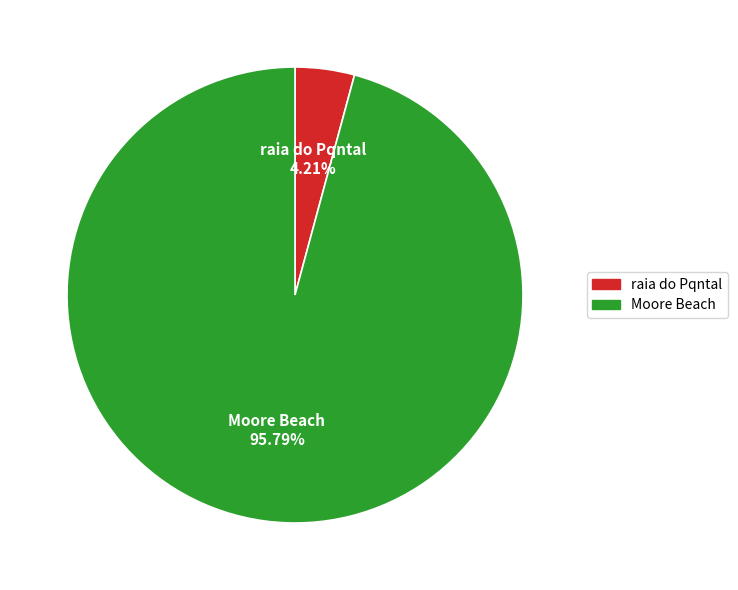

Count the number of slices in the pie.

2